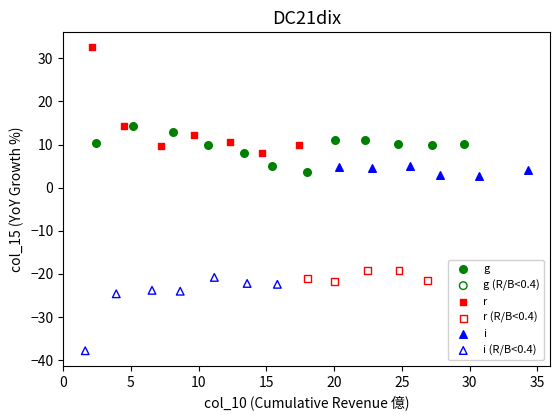

Which series contains the lowest Y value?

i (R/B<0.4)